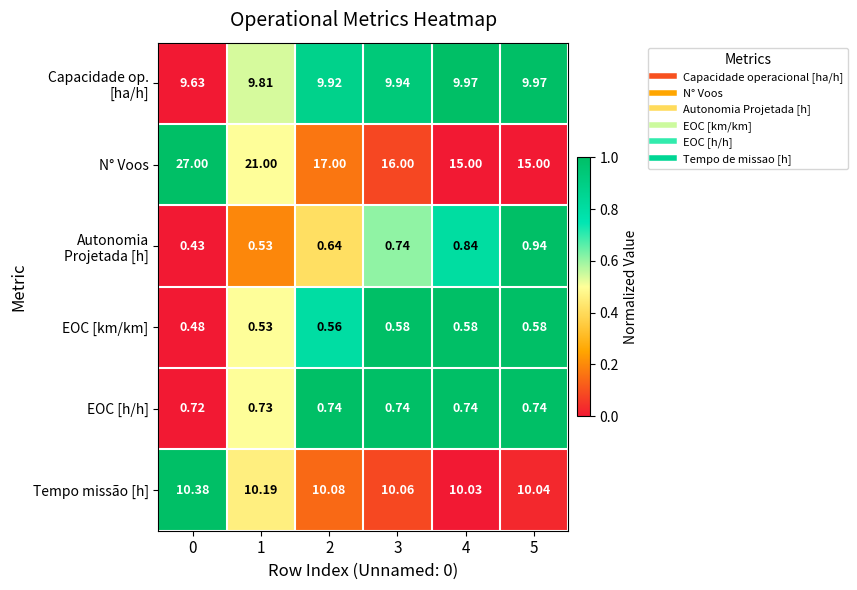

Count the number of data series in this chart.

6